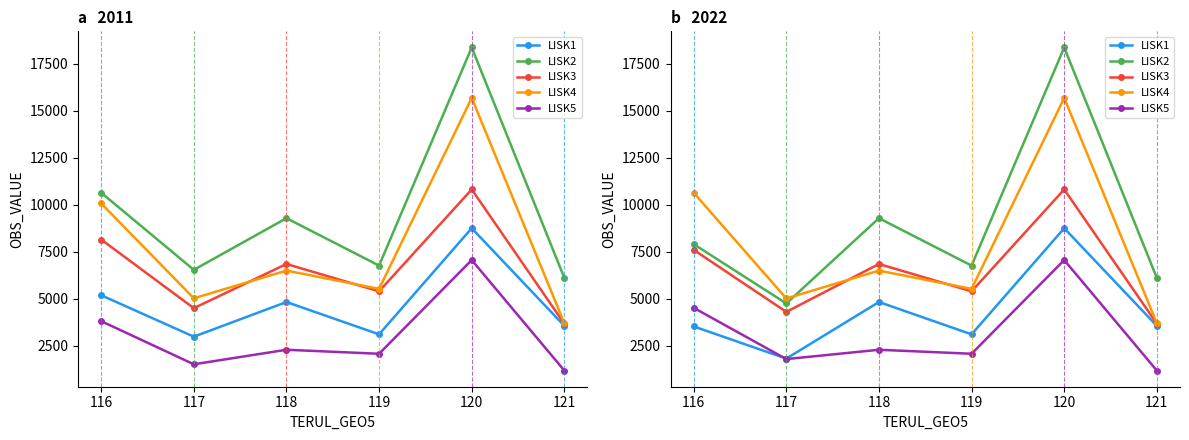

True or false: LISK3 has more than 0 points higher than both neighbors.

True